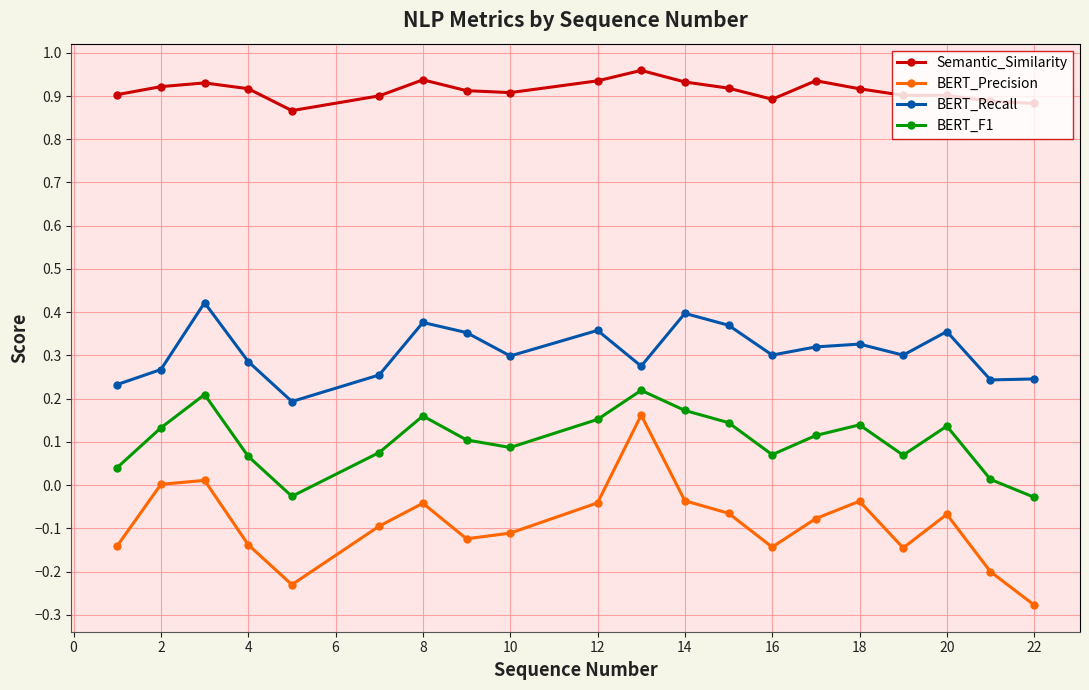

Is this an area chart (filled region under the line)?

No